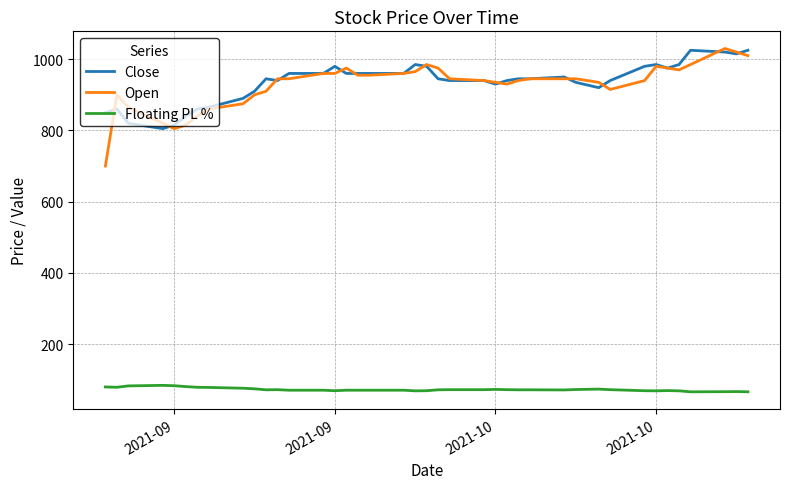

True or false: Close and Floating PL % cross at least once.

False